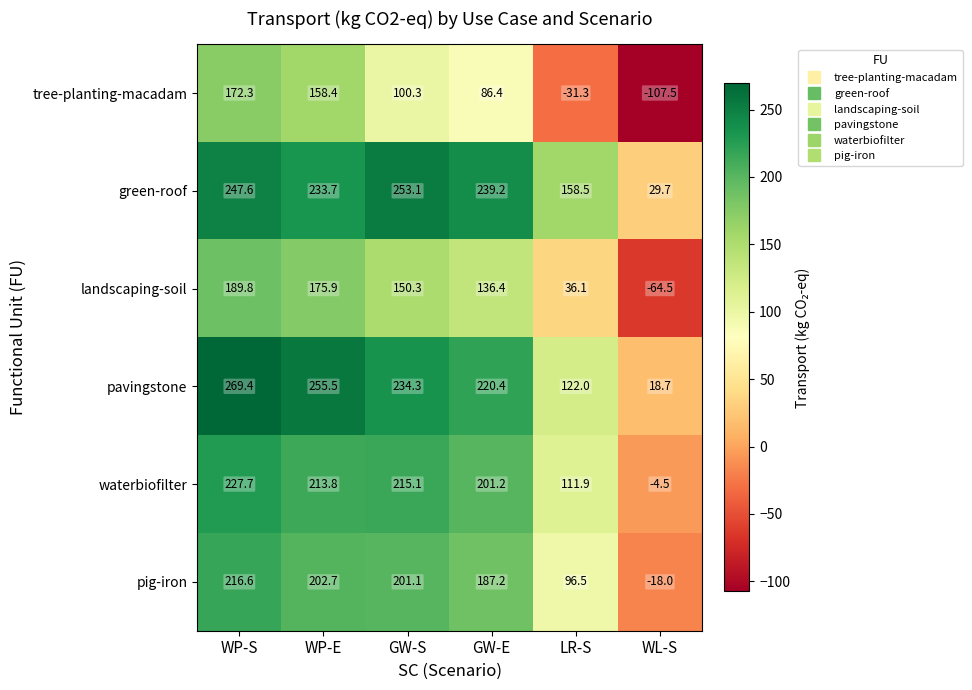

List the labels in order of green-roof value, smallest first.

WL-S, LR-S, WP-E, GW-E, WP-S, GW-S